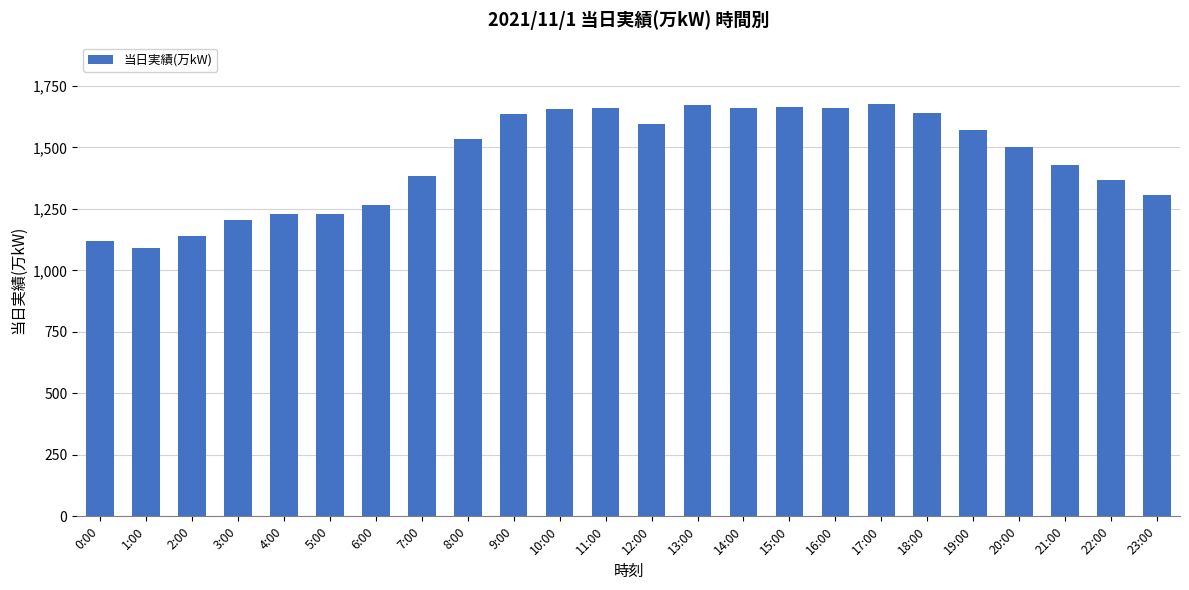

What is the ratio of the value at 0:00 to the value at 1:00?

1.0